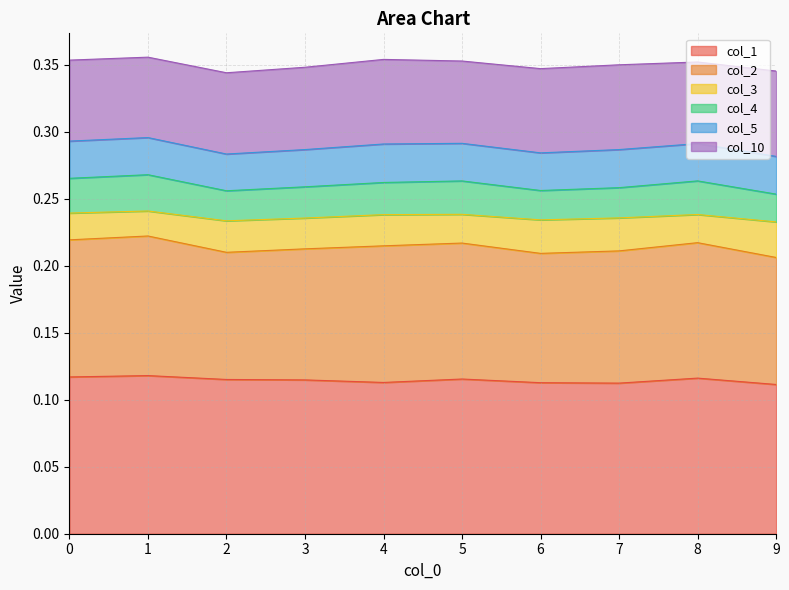

Where is col_1 nearest to the value 0?

9